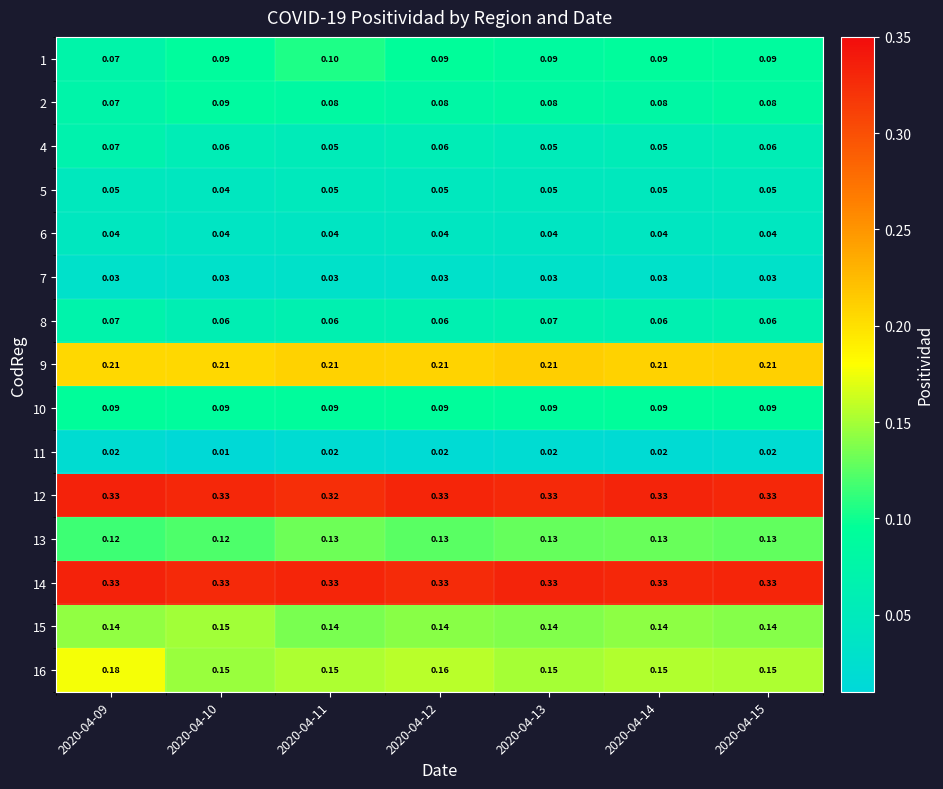

Is the value of 9 at 2020-04-12 greater than the value of 13 at 2020-04-15?

Yes